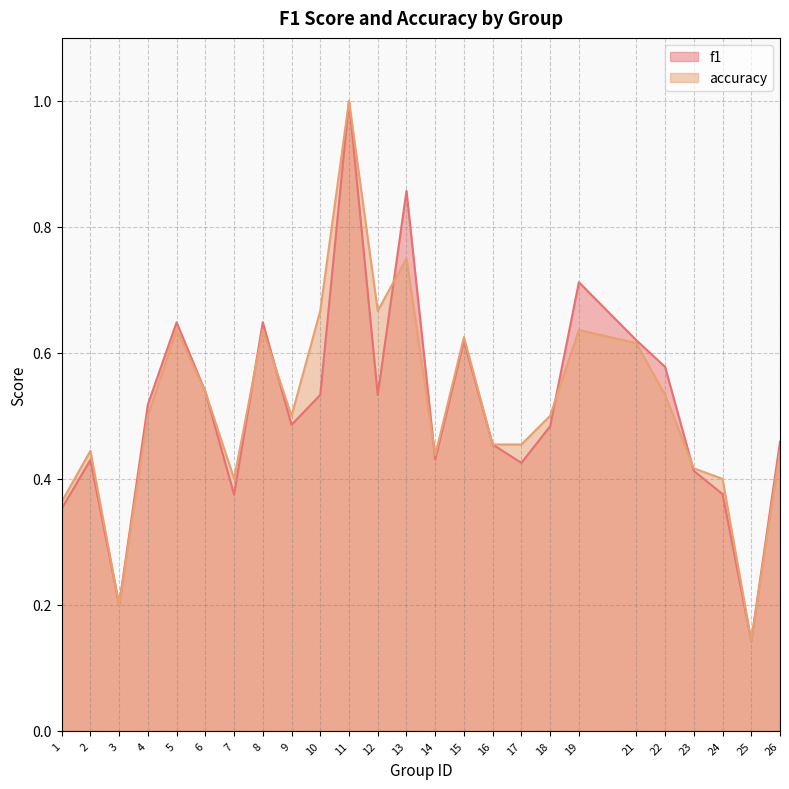

Rank the categories by accuracy value from highest to lowest.

11, 13, 10, 12, 5, 8, 19, 15, 21, 6, 22, 4, 9, 18, 16, 17, 2, 26, 14, 23, 7, 24, 1, 3, 25